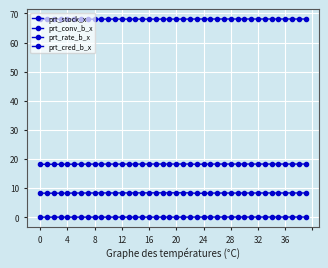

At how many categories does at least one series exceed 44?

40